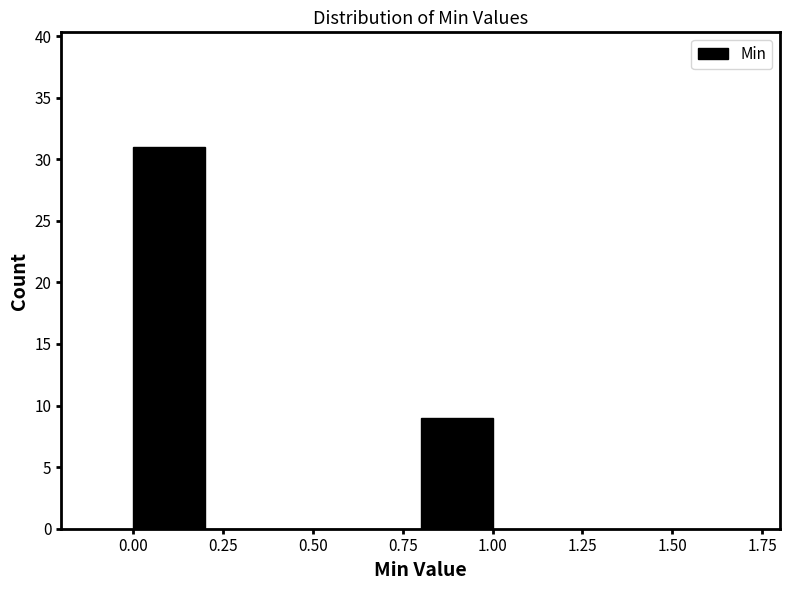

Which range on the x-axis has the tallest bar?

0.0 to 0.2